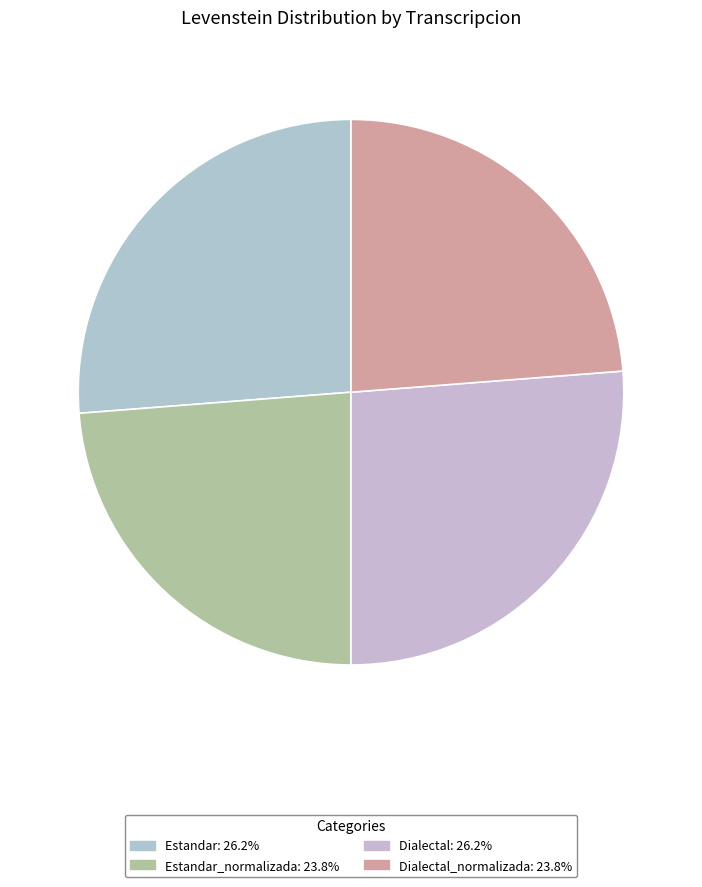

How many slices are in this pie chart?

4